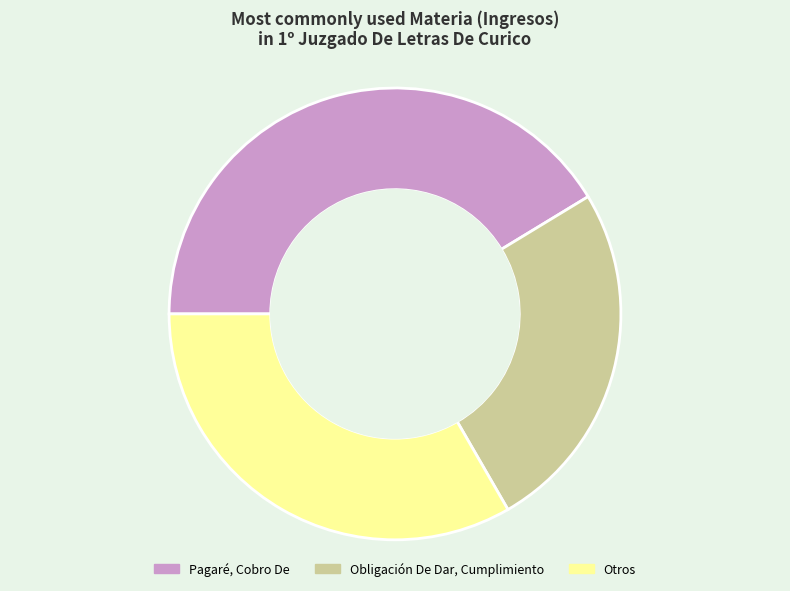

Does any single category account for the majority?

No